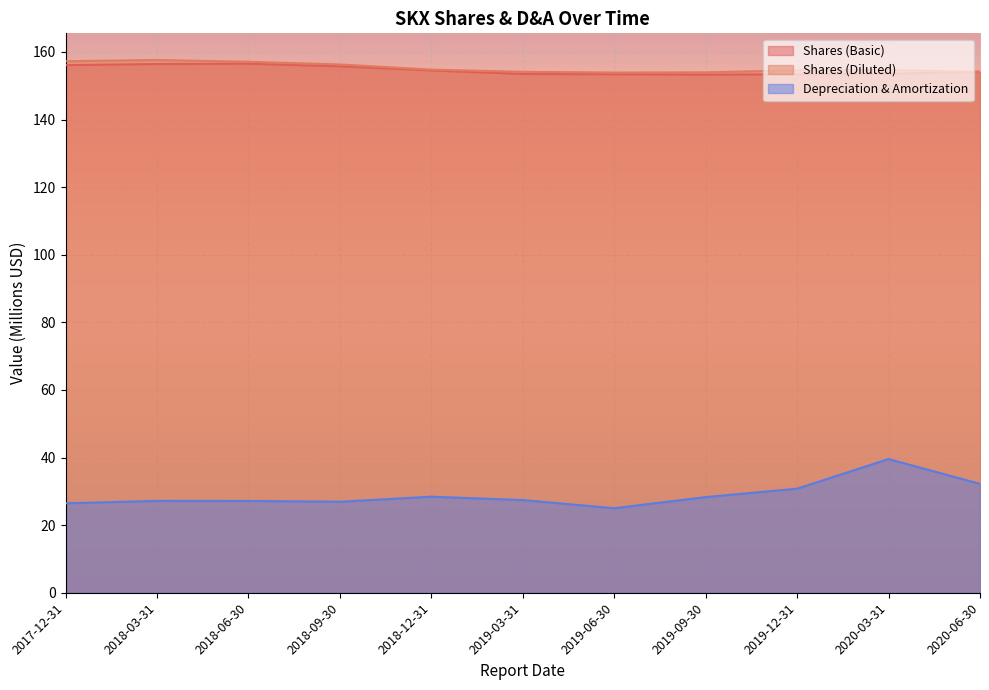

List the series in order of their peak value, lowest first.

Depreciation & Amortization, Shares (Basic), Shares (Diluted)